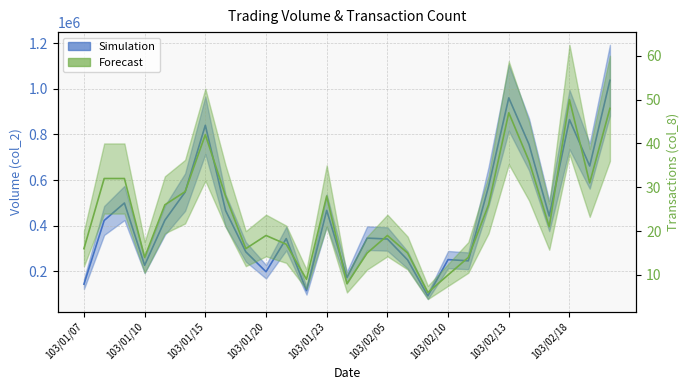

What is the approximate value of col_2 at 103/01/07?

144050